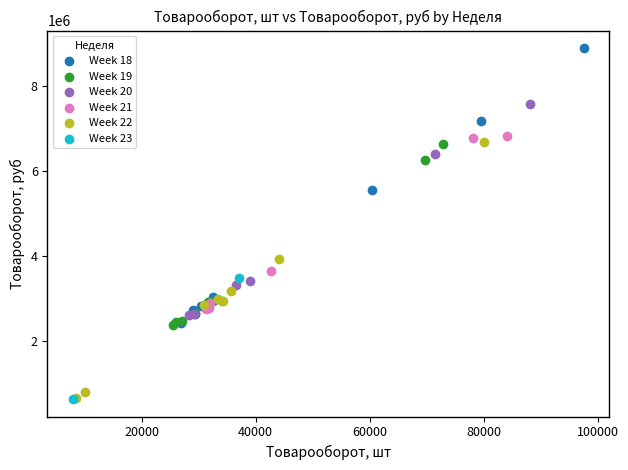

Which series reaches the maximum Y coordinate?

Week 18